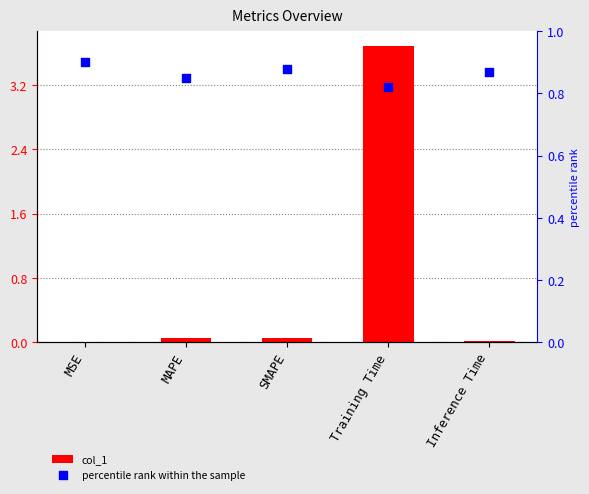

What are all the series names shown in the legend?

col_1, percentile rank within the sample